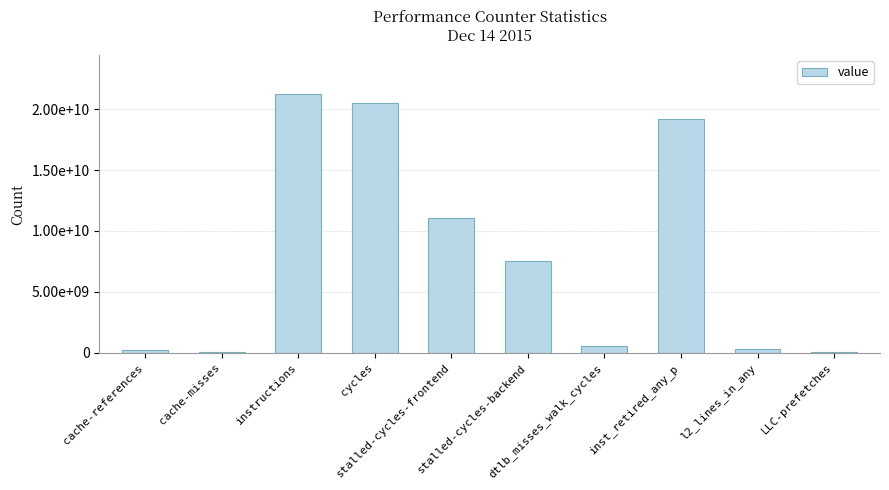

Reading left to right, transcribe all the data shown in this chart.

215896912	77519377	21239792716	20488848789	11022878560	7526142650	571778303	19189748684	314779551	85116861